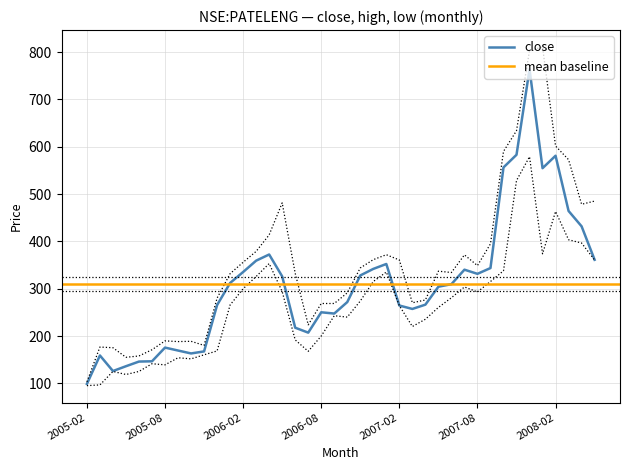

The high series shows 332.7 at 2006-06. True or false?

True